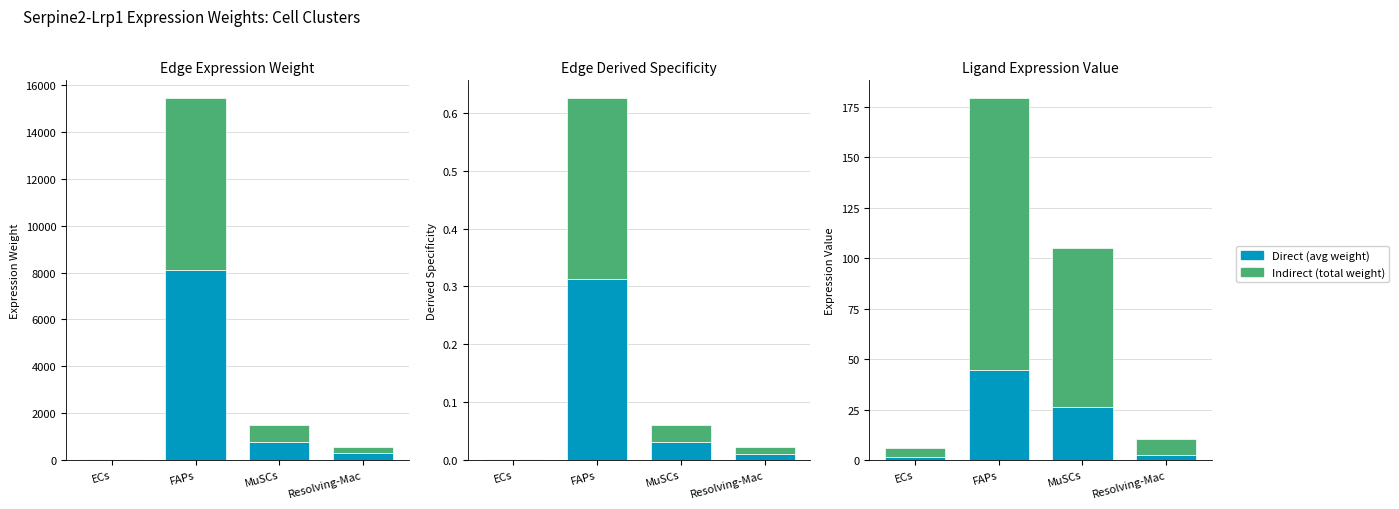

At which label does Edge total expression weight first exceed 712?

FAPs